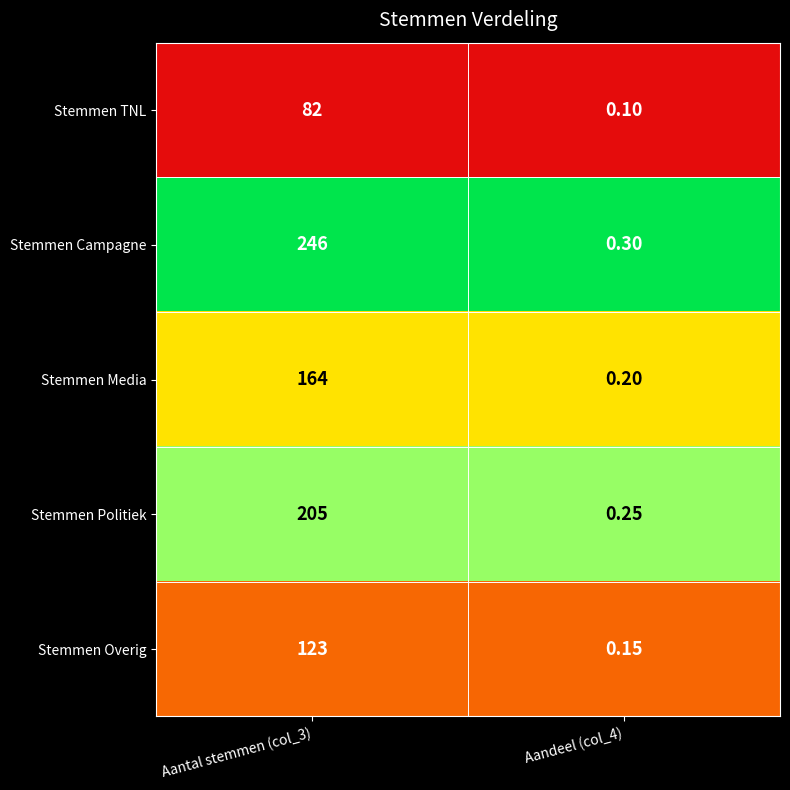

Which series has the largest range (max minus min)?

Stemmen Campagne